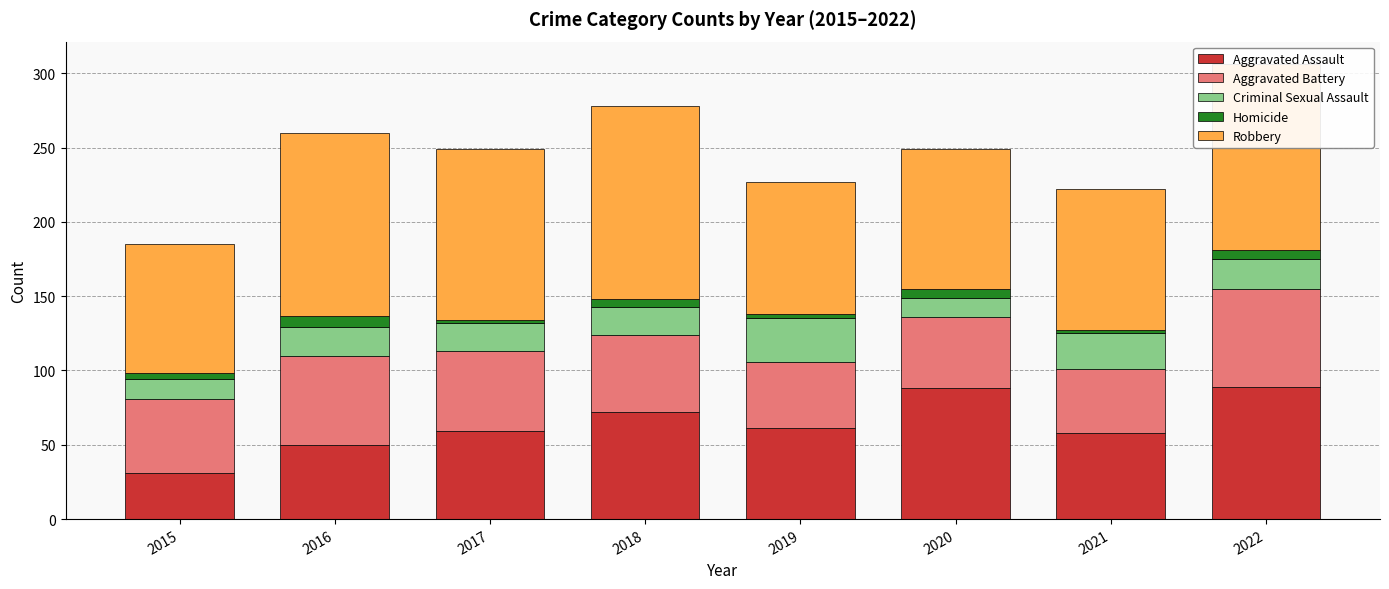

What is the maximum value for Aggravated Assault?

89